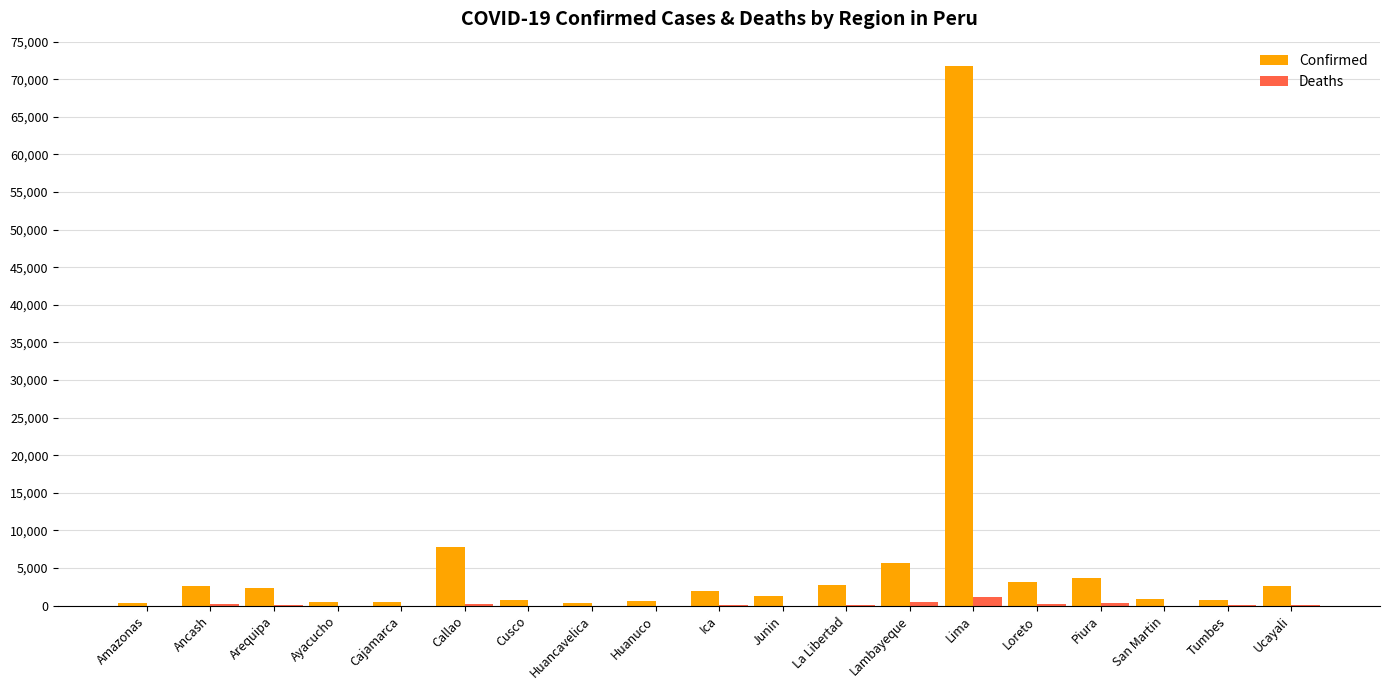

What is the sum of all Deaths values?

3227